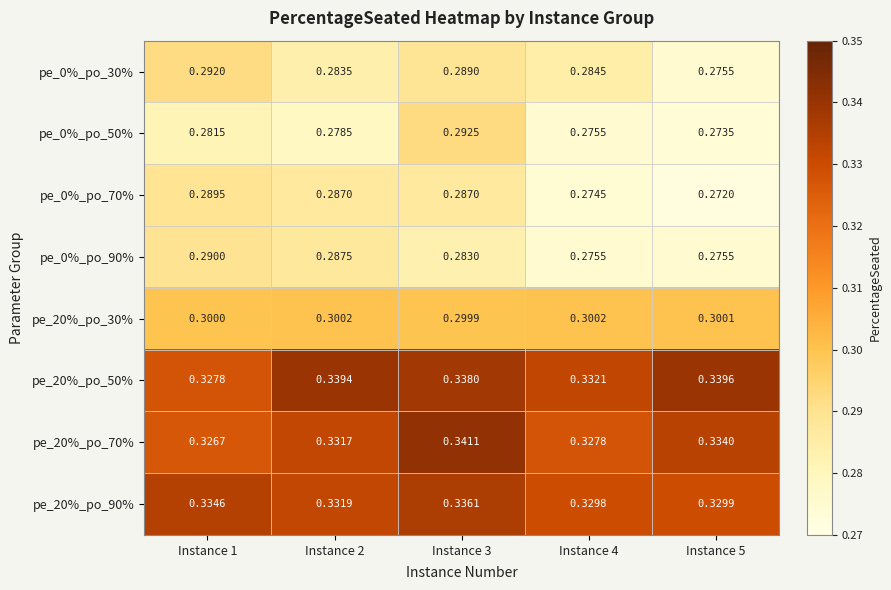

Is the value of pe_0%_po_70% at Instance 2 greater than the value of pe_20%_po_50% at Instance 3?

No